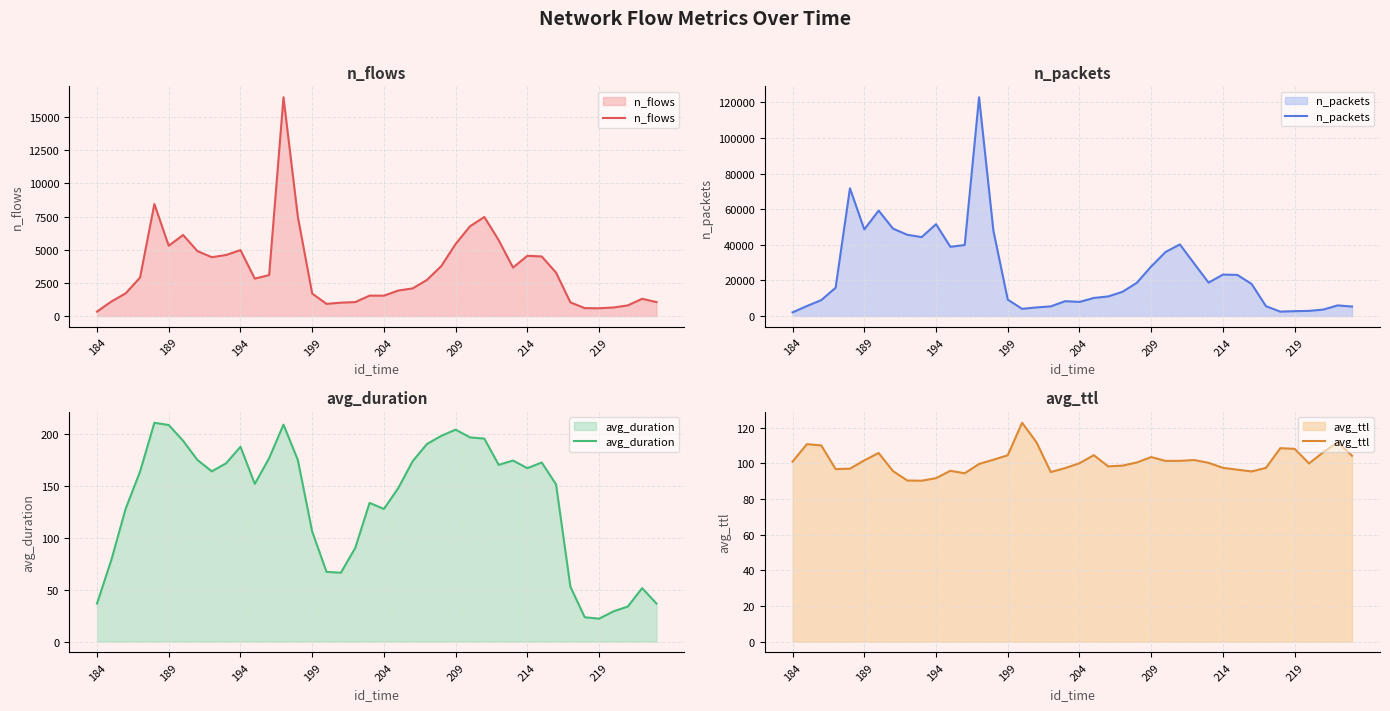

What is the value of the avg_ttl point at the 40th from the left?

104.2